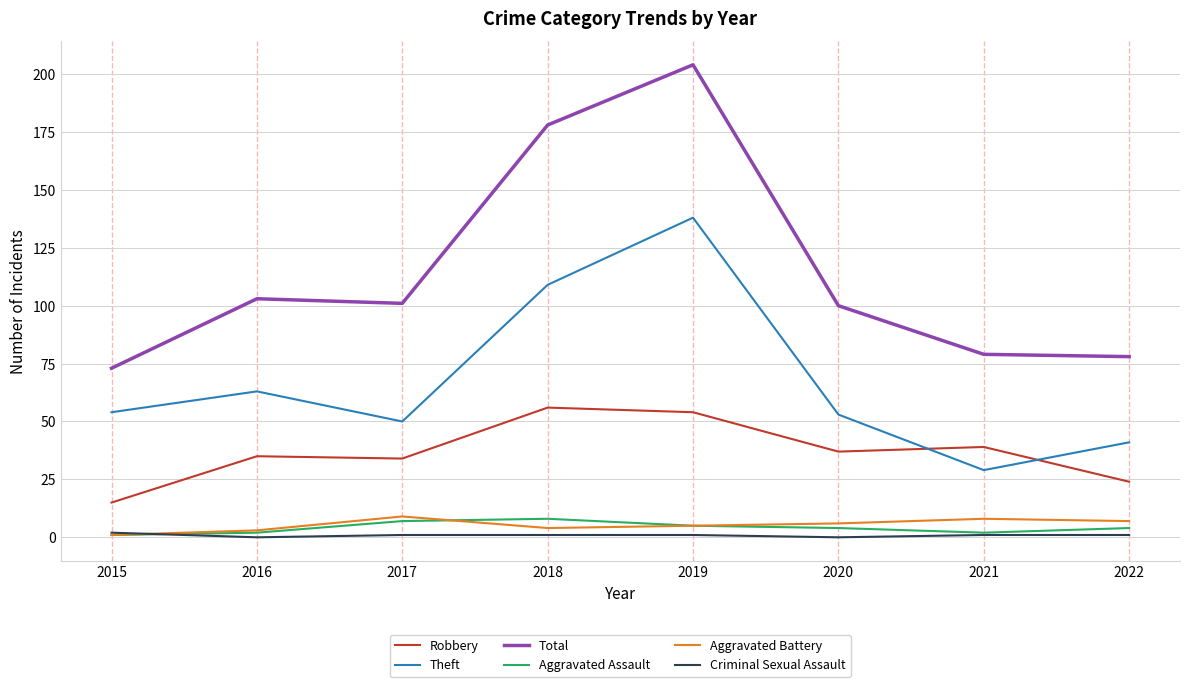

True or false: Robbery and Aggravated Assault intersect in this chart.

False